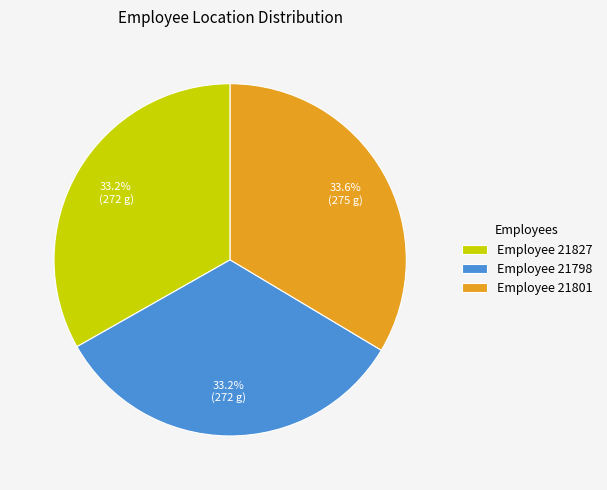

How many segments does this pie chart have?

3